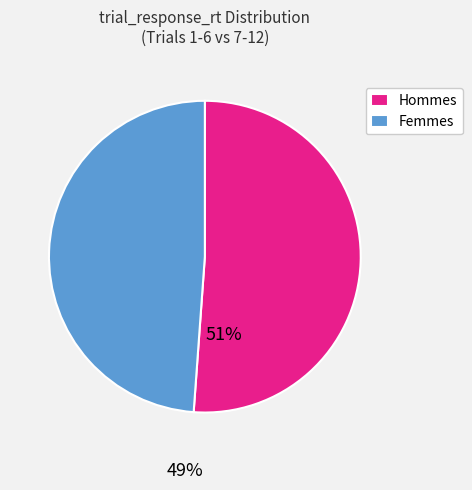

The Femmes slice represents 44% of the pie. True or false?

False